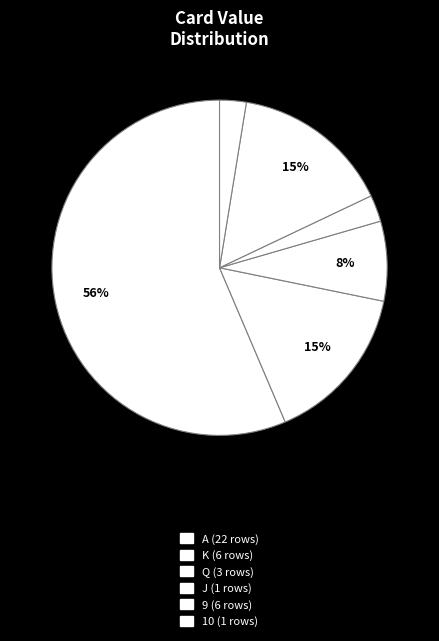

The K slice represents 15% of the pie. True or false?

True